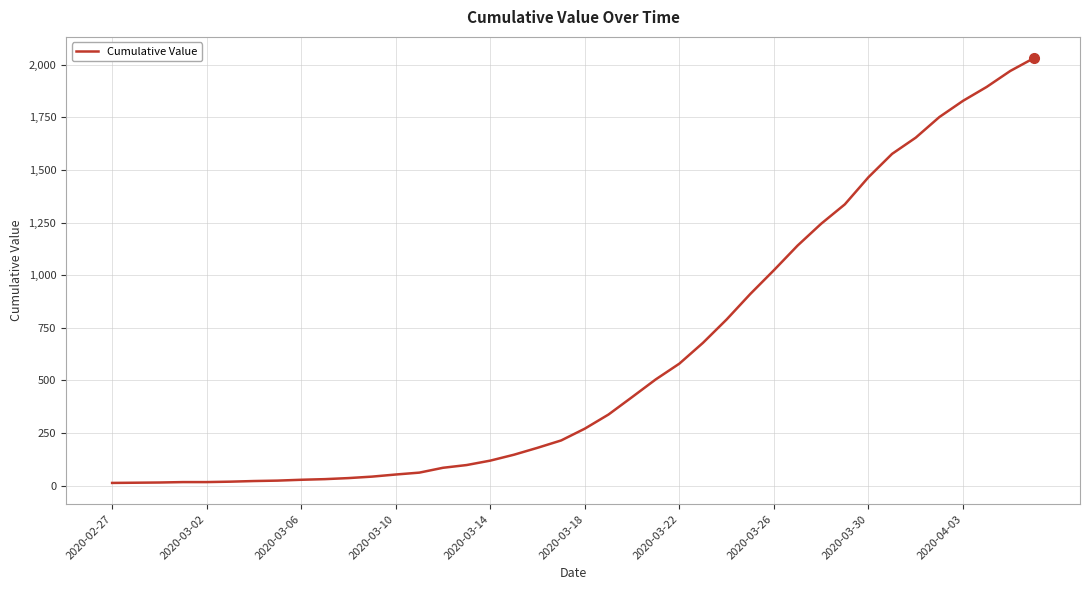

What is the greatest value displayed?

2032